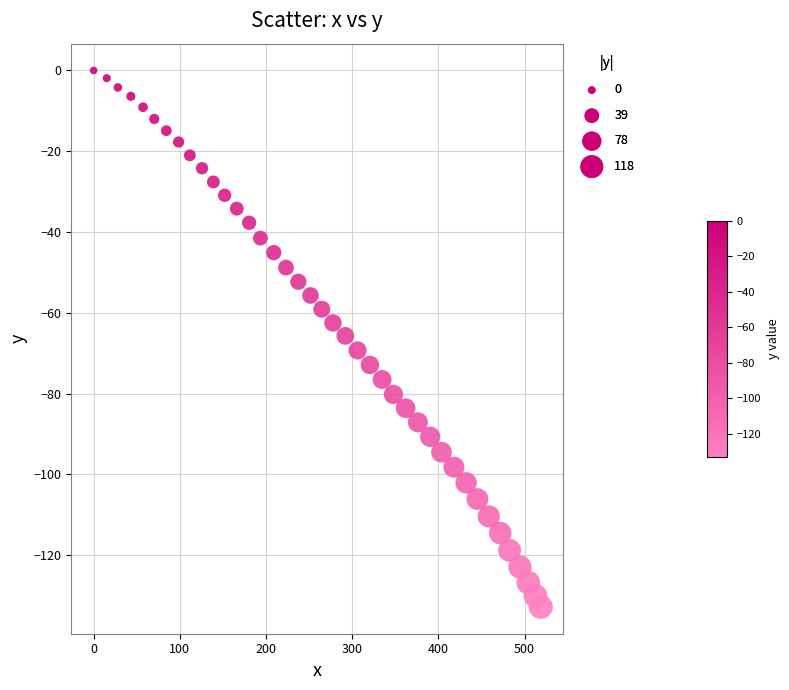

What is the range of X values (max minus min)?

518.8